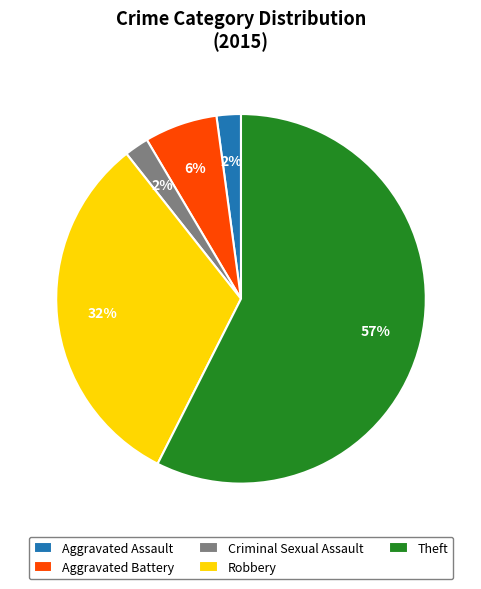

Approximately how many times larger is the value at Aggravated Battery compared to Theft?

0.1